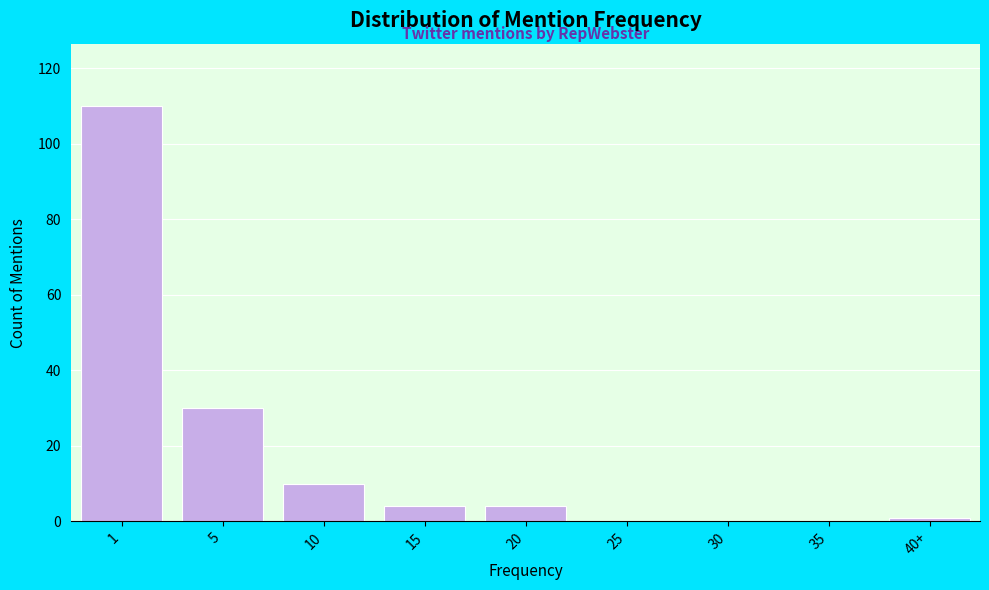

Reading right to left, what are all the values shown in this chart?

40+=1	35=0	30=0	25=0	20=4	15=4	10=10	5=30	1=110